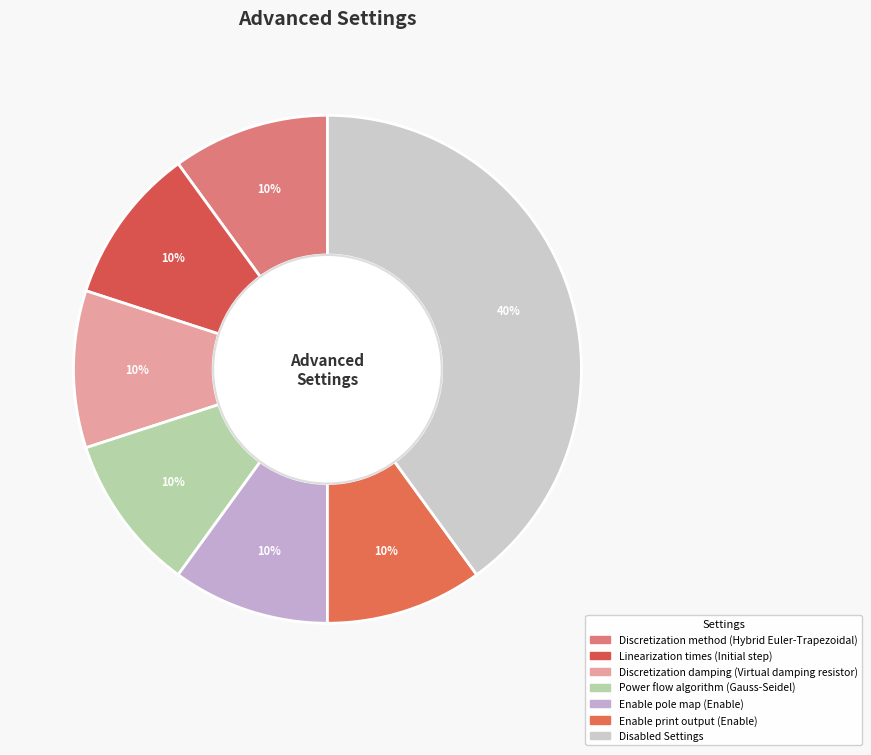

How many slices are in this pie chart?

7